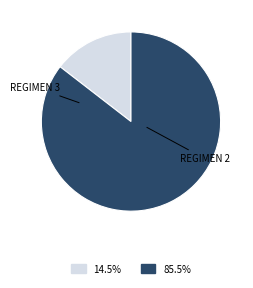

Does any single category account for the majority?

Yes